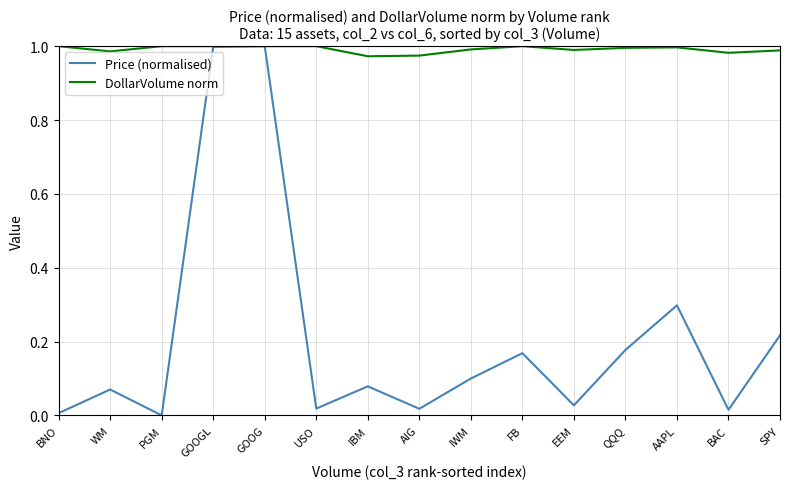

Rank the series by their average value, from highest to lowest.

DollarVolume norm, Price (normalised)